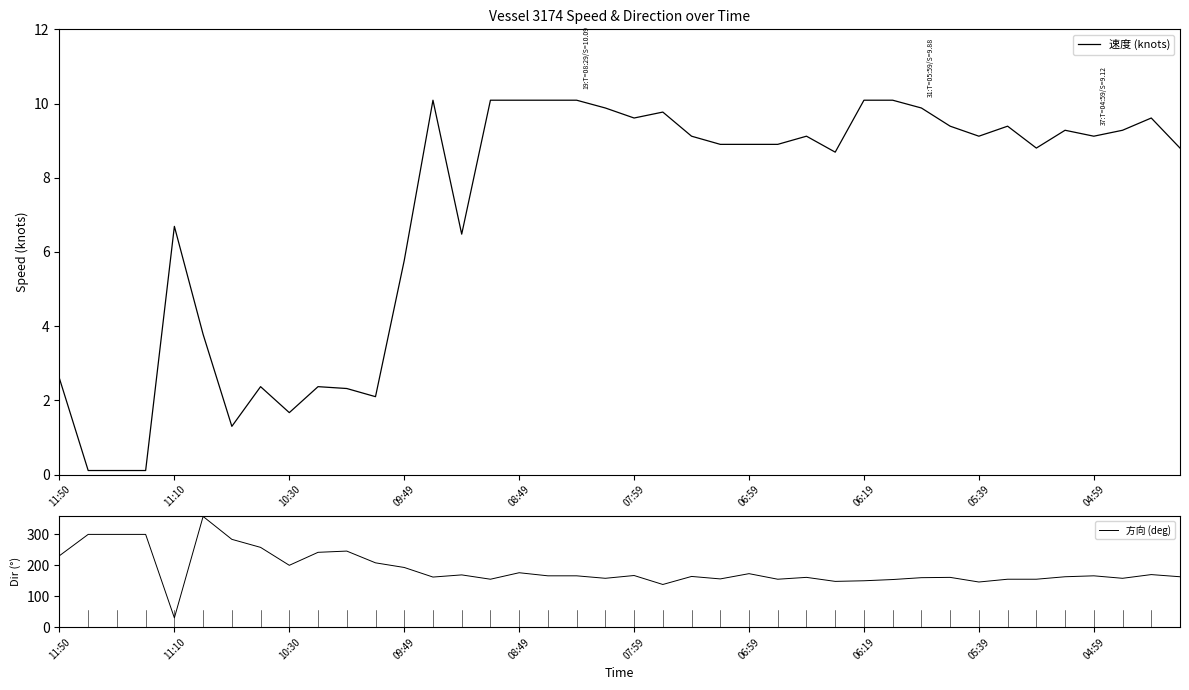

What is the label of the 39th point from the left?

38